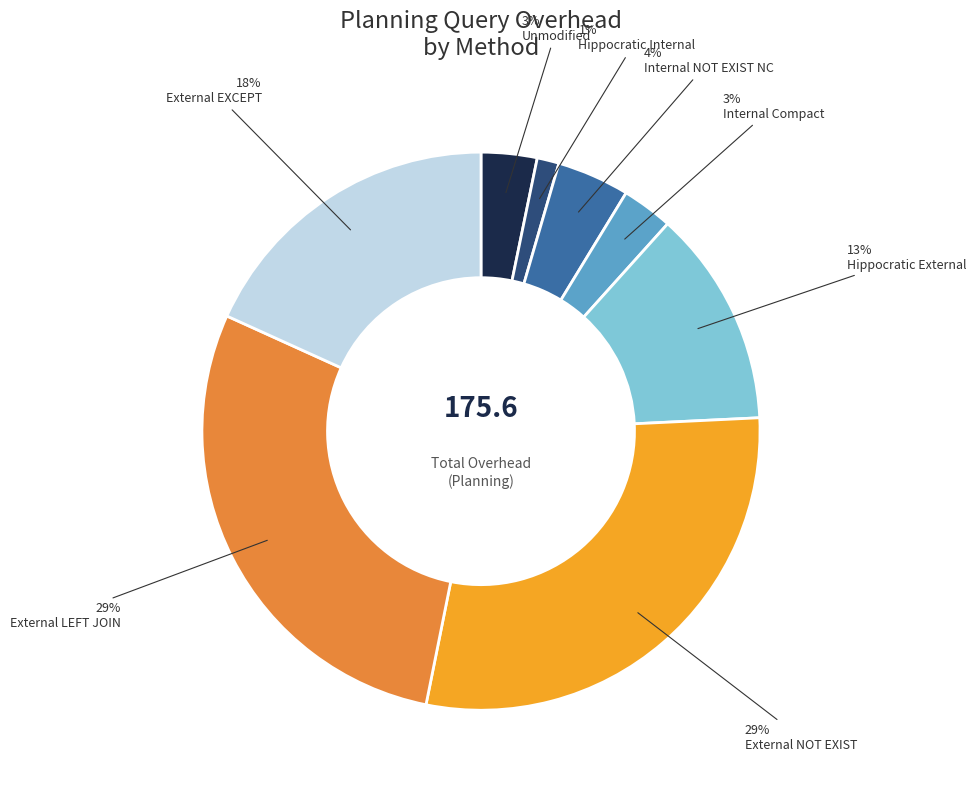

What is the smallest slice in the pie chart?

Hippocratic Internal